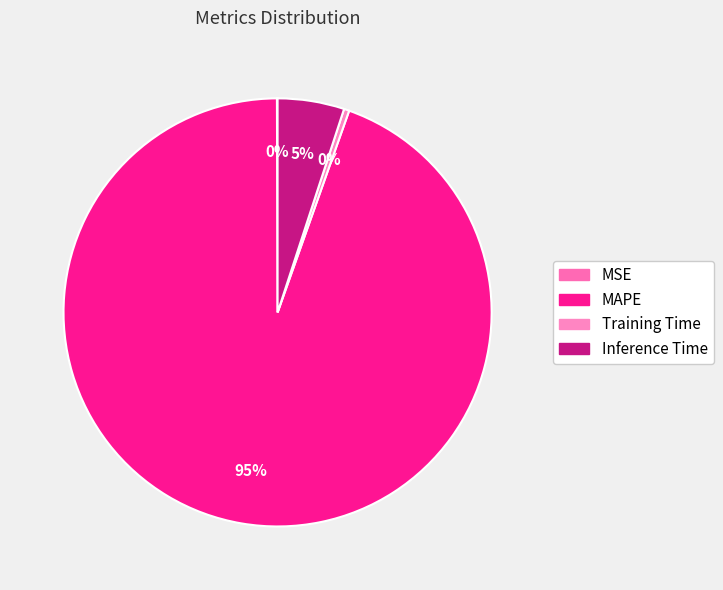

To the nearest percent, what is the average slice percentage?

25%